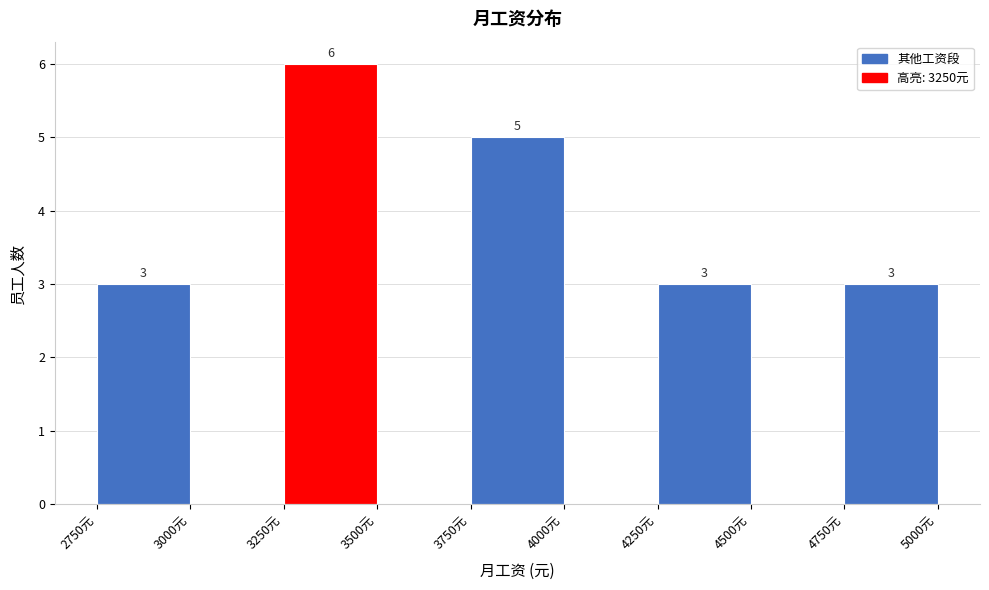

Which range on the x-axis has the tallest bar?

3250 to 3500